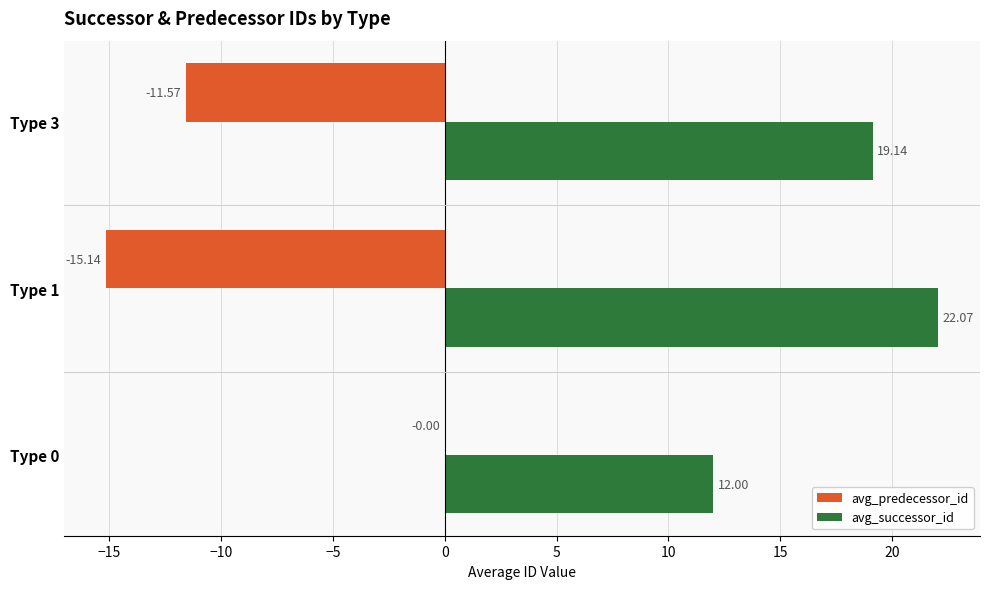

At which category is the sum across all series the highest?

Type 0